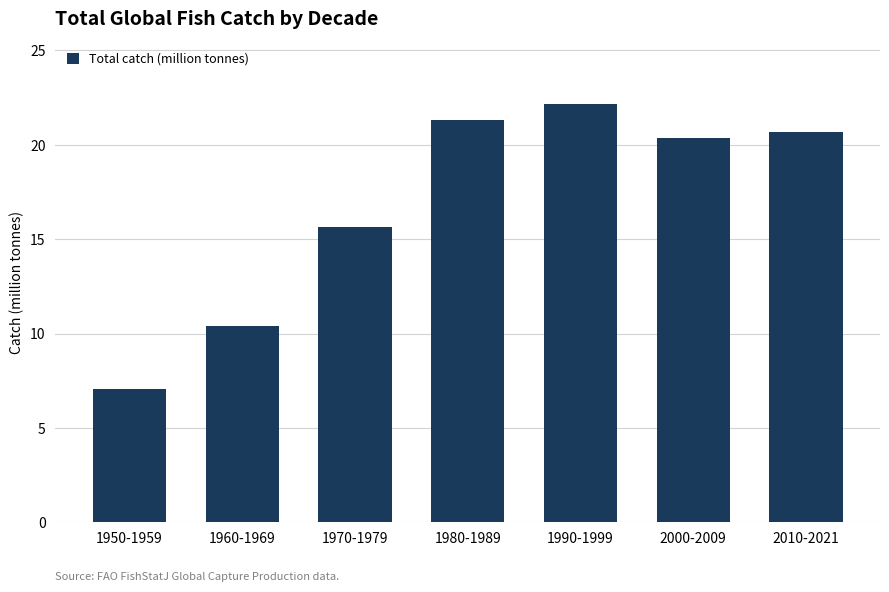

What position from the right is 1960-1969?

6